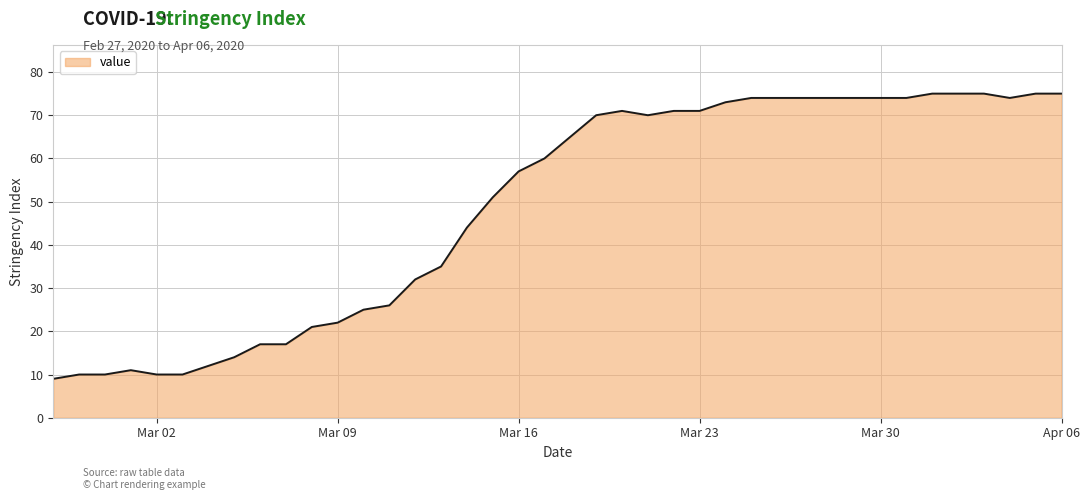

What is the greatest value displayed?

75